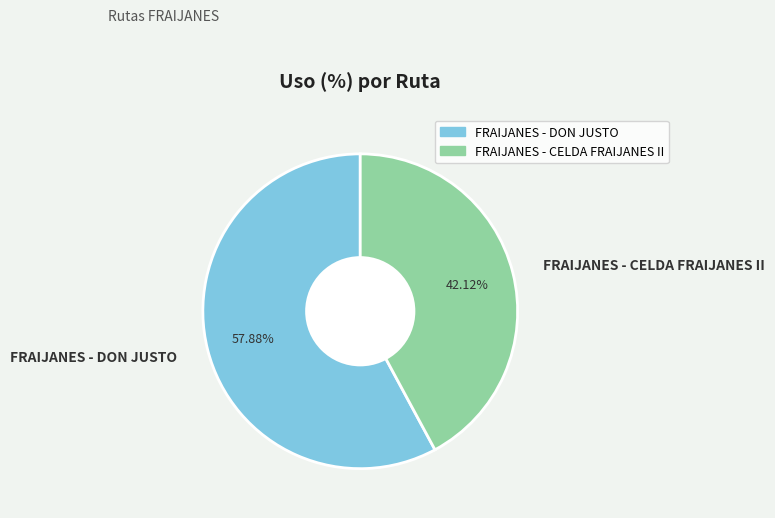

To the nearest percent, what is the difference between the largest and smallest slice percentages?

16%